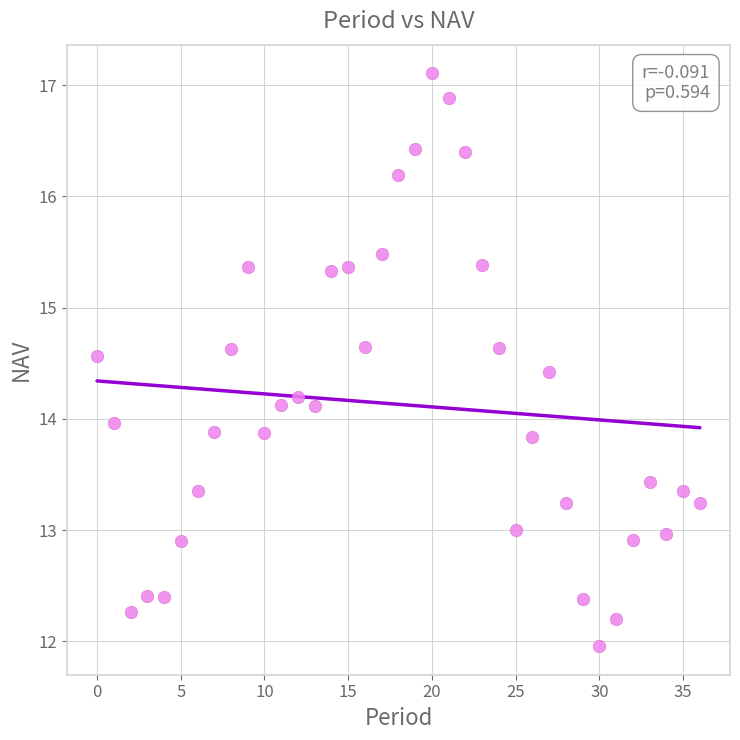

What is the range of Y values (max minus min)?

5.1